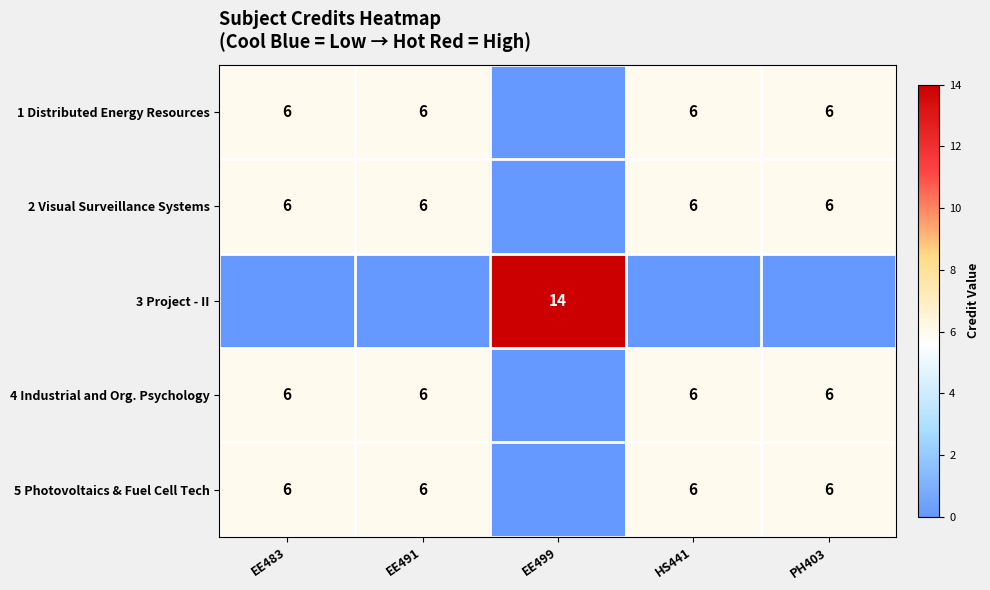

The value of 2 Visual Surveillance Systems at PH403 is 4. True or false?

False